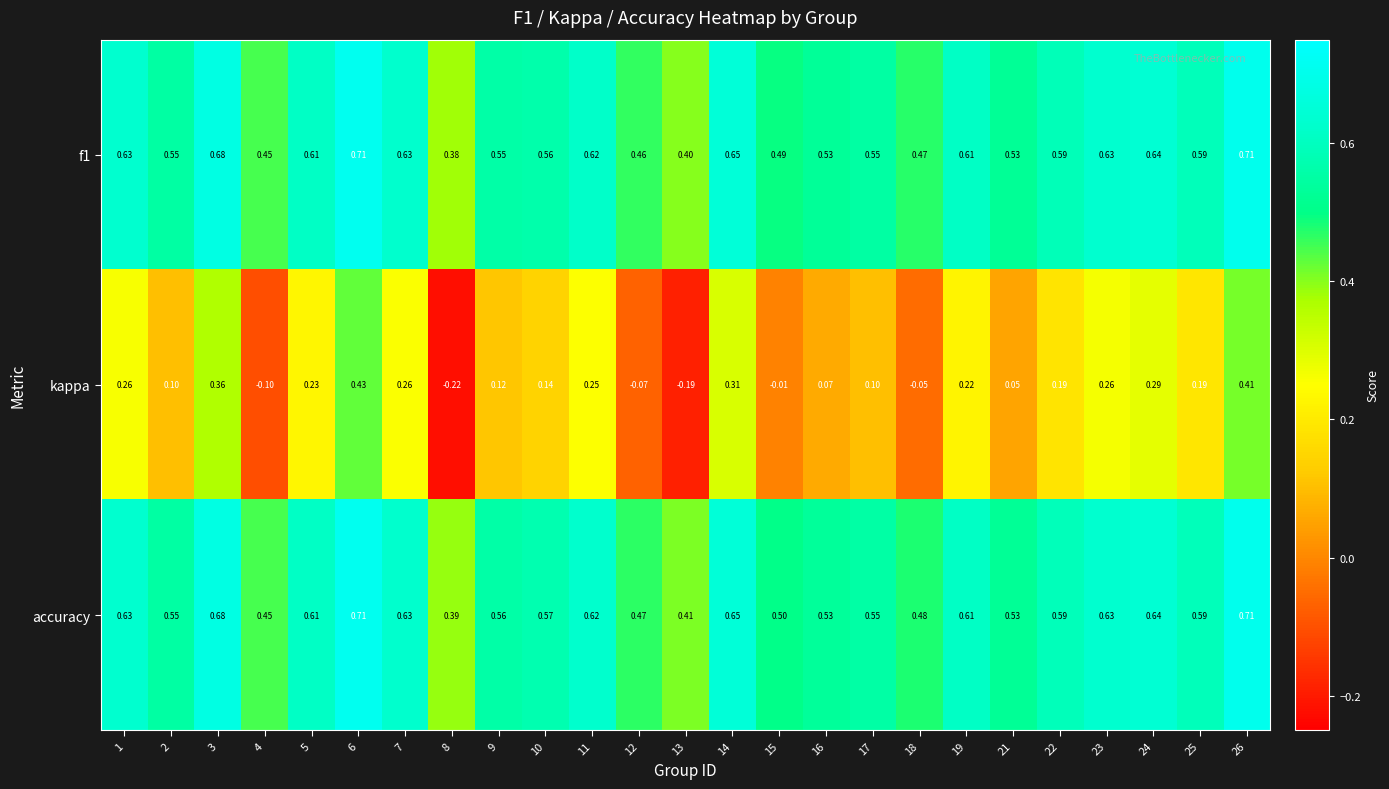

How many distinct data groups are displayed?

3